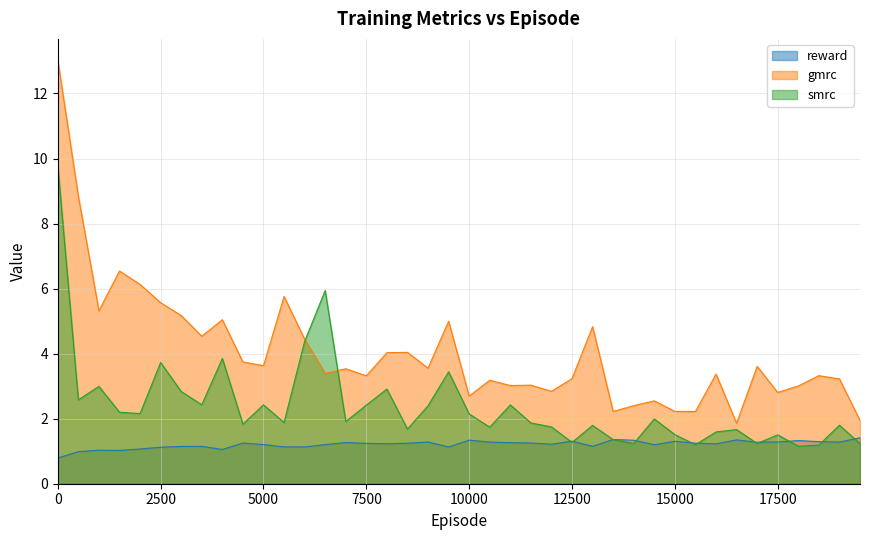

What is the sum of all smrc values?

95.4